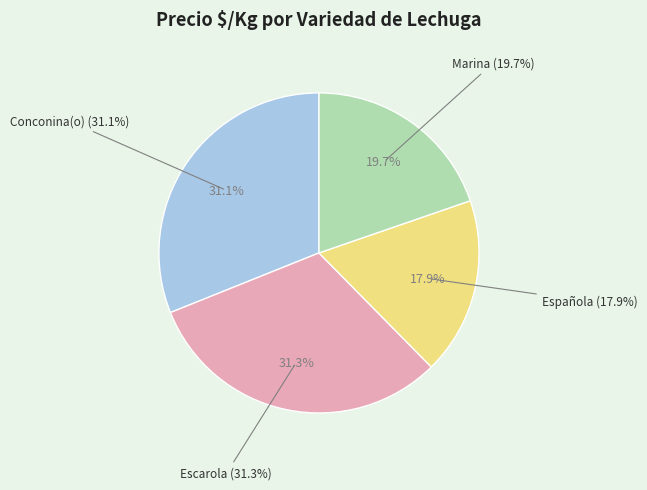

Is it true that 35 is 1% of the pie?

False